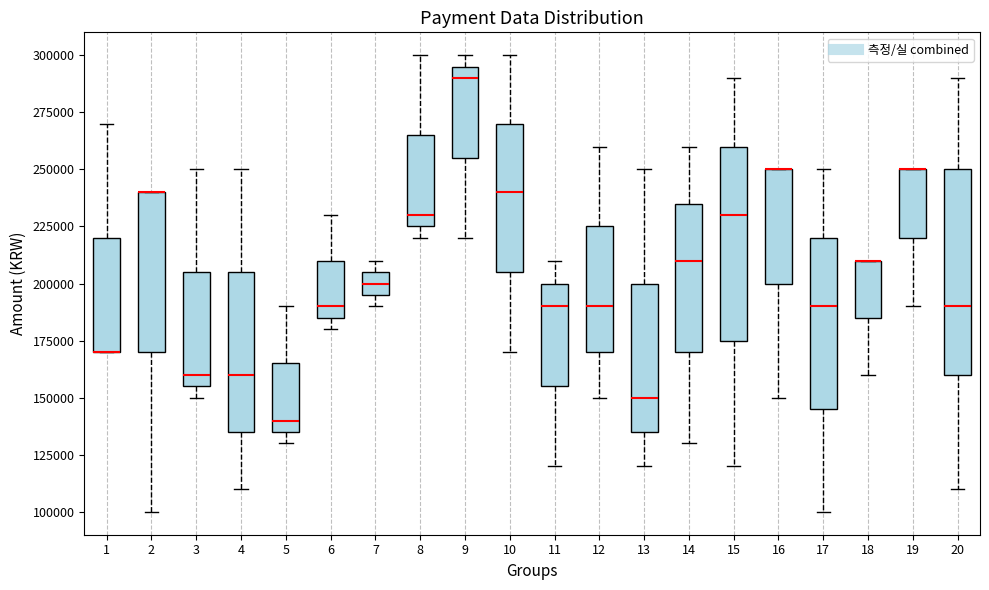

Reading left to right, read every box against the y-axis: the position of its median line, the range the box covers, and the ends of its whiskers. The values are not printed on the chart, so give them approximately, as read against the axis.

1: median 170000 (drawn on the box's lower edge), box 170000 to 220000, whiskers 170000 to 270000
2: median 240000 (drawn on the box's upper edge), box 170000 to 240000, whiskers 100000 to 240000
3: median 160000, box 155000 to 205000, whiskers 150000 to 250000
4: median 160000, box 135000 to 205000, whiskers 110000 to 250000
5: median 140000, box 135000 to 165000, whiskers 130000 to 190000
6: median 190000, box 185000 to 210000, whiskers 180000 to 230000
7: median 200000, box 195000 to 205000, whiskers 190000 to 210000
8: median 230000, box 225000 to 265000, whiskers 220000 to 300000
9: median 290000, box 255000 to 295000, whiskers 220000 to 300000
10: median 240000, box 205000 to 270000, whiskers 170000 to 300000
11: median 190000, box 155000 to 200000, whiskers 120000 to 210000
12: median 190000, box 170000 to 225000, whiskers 150000 to 260000
13: median 150000, box 135000 to 200000, whiskers 120000 to 250000
14: median 210000, box 170000 to 235000, whiskers 130000 to 260000
15: median 230000, box 175000 to 260000, whiskers 120000 to 290000
16: median 250000 (drawn on the box's upper edge), box 200000 to 250000, whiskers 150000 to 250000
17: median 190000, box 145000 to 220000, whiskers 100000 to 250000
18: median 210000 (drawn on the box's upper edge), box 185000 to 210000, whiskers 160000 to 210000
19: median 250000 (drawn on the box's upper edge), box 220000 to 250000, whiskers 190000 to 250000
20: median 190000, box 160000 to 250000, whiskers 110000 to 290000